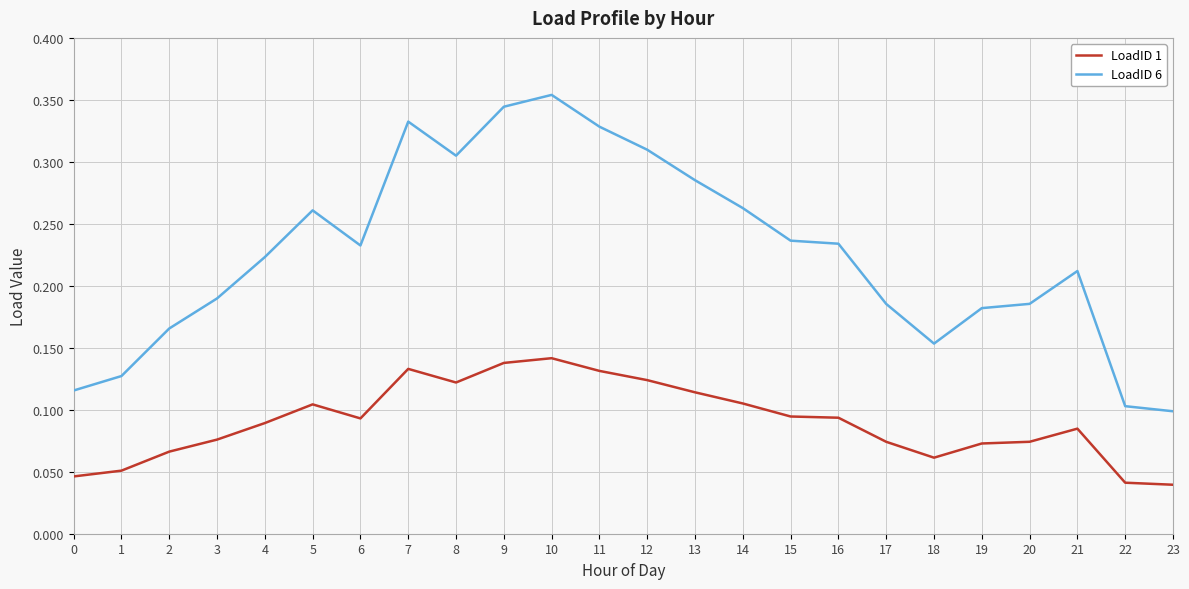

The value of LoadID 1 at 15 is 0.1. True or false?

True